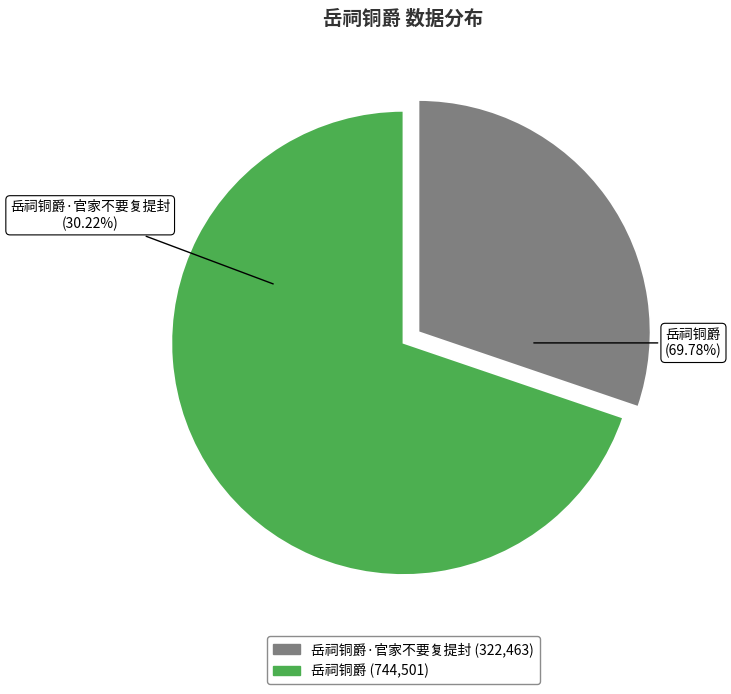

What is the smallest slice in the pie chart?

岳祠铜爵·官家不要复提封